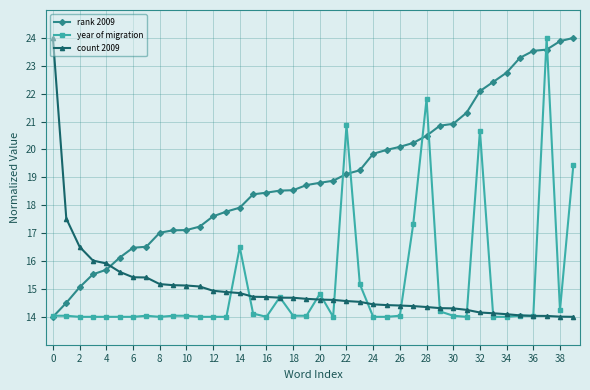

Which series has the largest total across all categories?

rank 2009